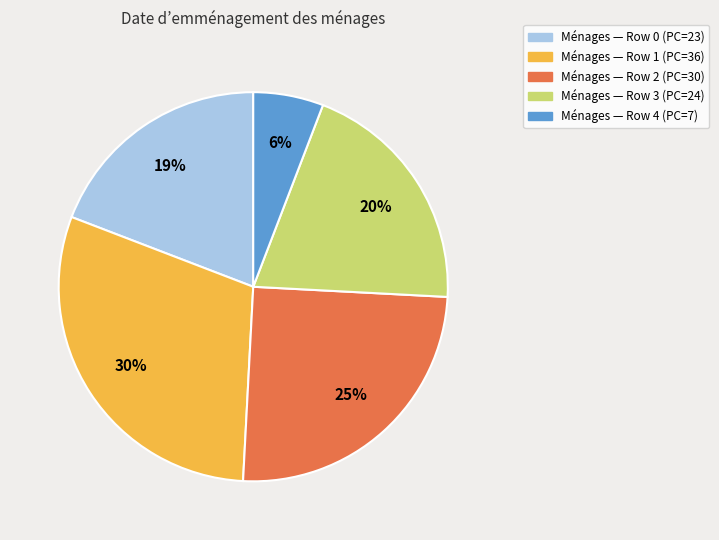

To the nearest percent, what is the difference between the largest and smallest slice percentages?

24%